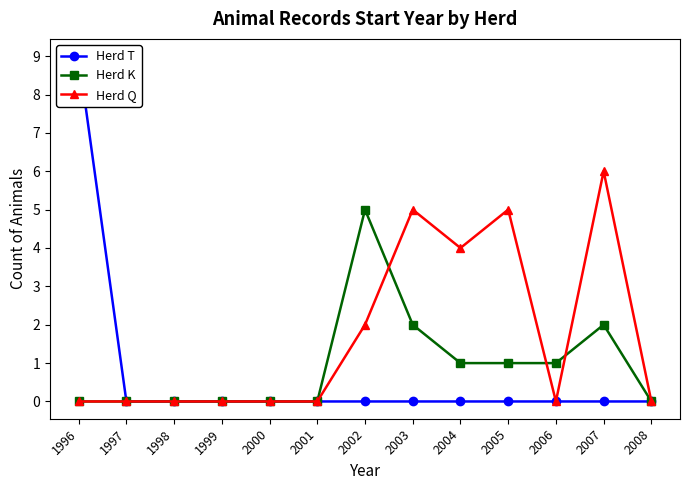

At which label is Herd Q closest to 3?

2002